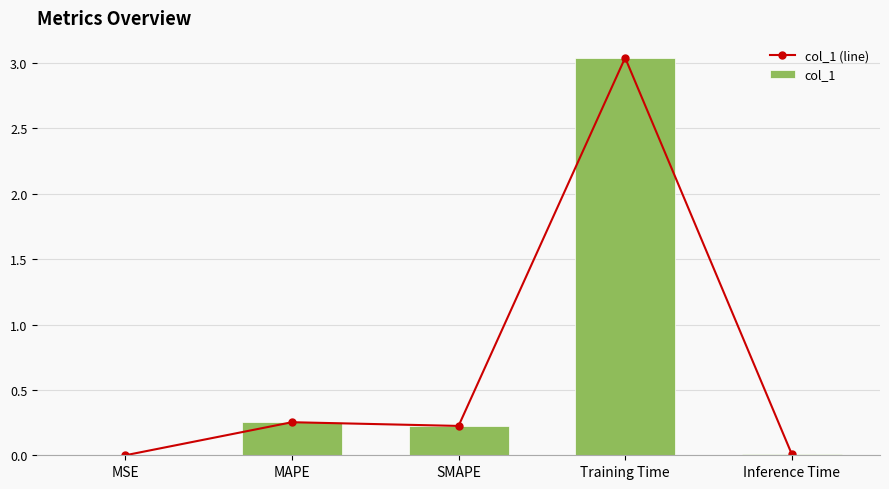

What is the sum of all col_1 (line) values?

3.5